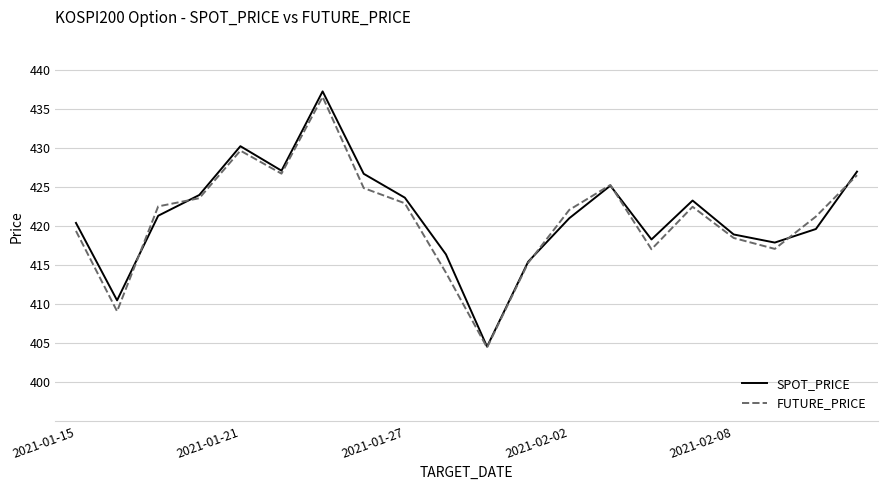

What is the sum of all SPOT_PRICE values?

8429.2